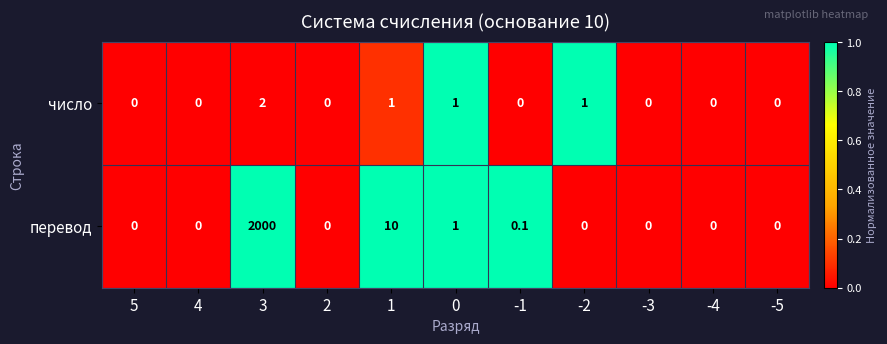

Which label corresponds to the largest value in the chart?

3